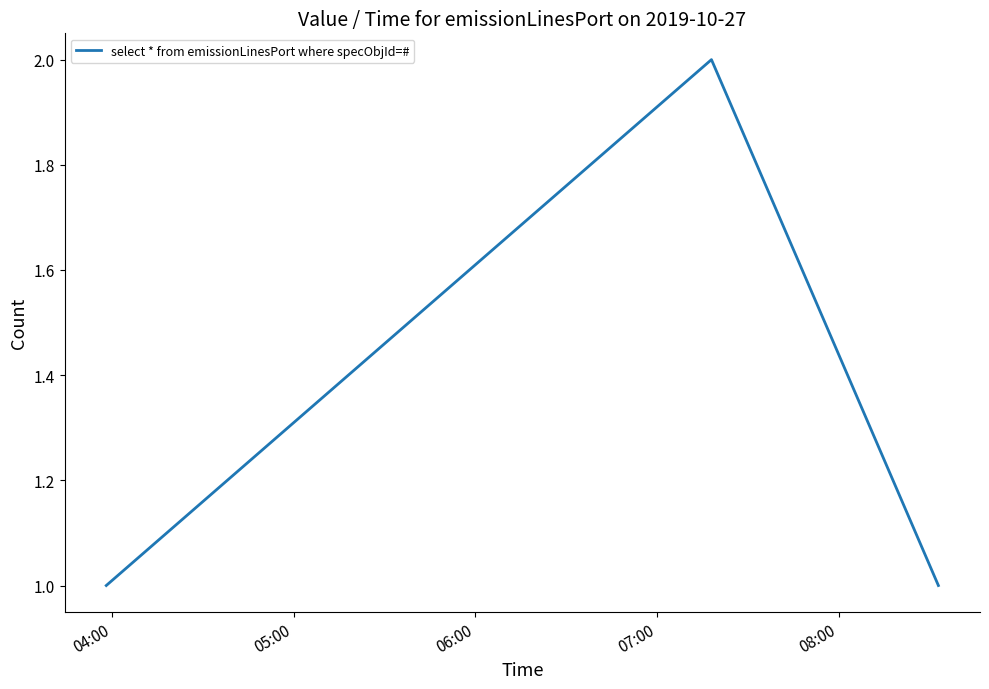

What is the sum of all values?

4